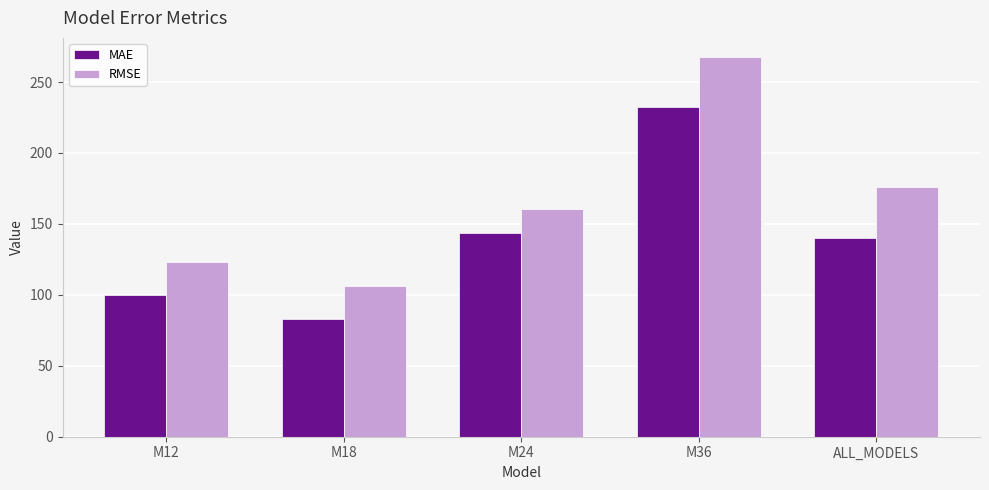

What is the average value of the MAE series?

140.0